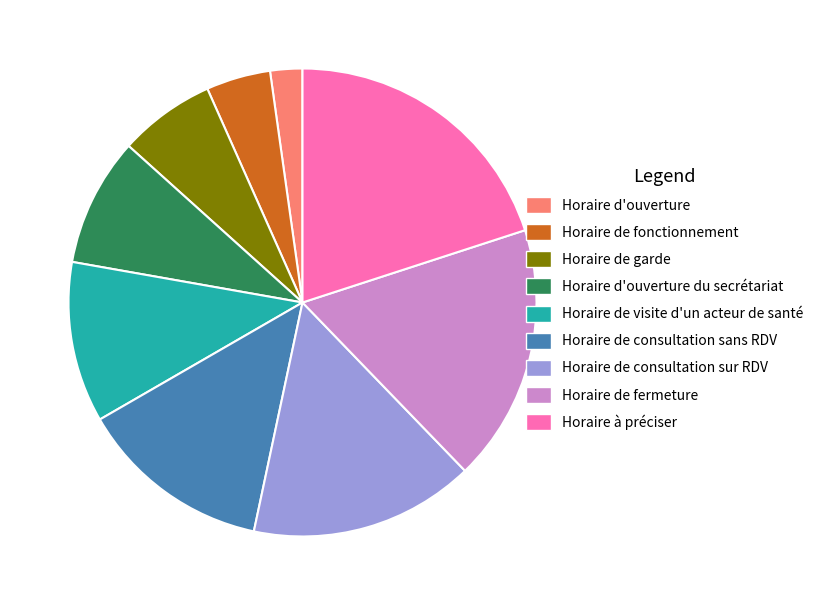

Approximately how many times larger is the value at Horaire de garde compared to Horaire de consultation sur RDV?

0.4